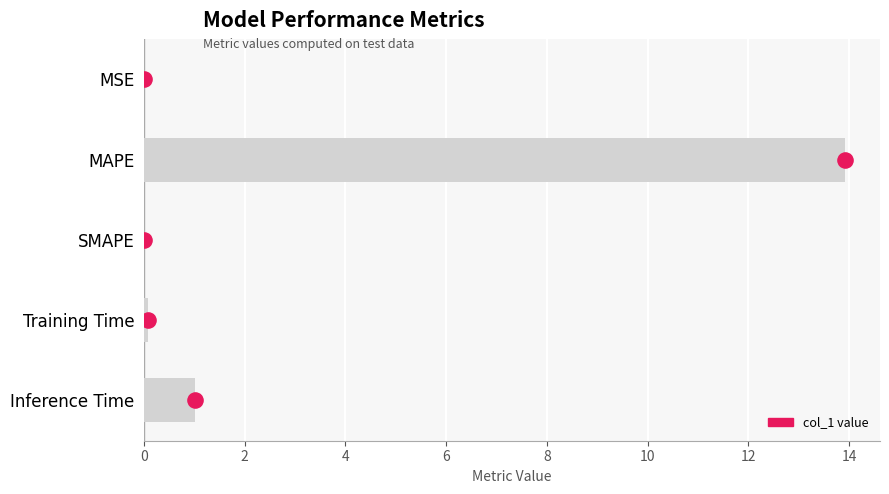

Which has a higher value, Inference Time or Training Time?

Inference Time